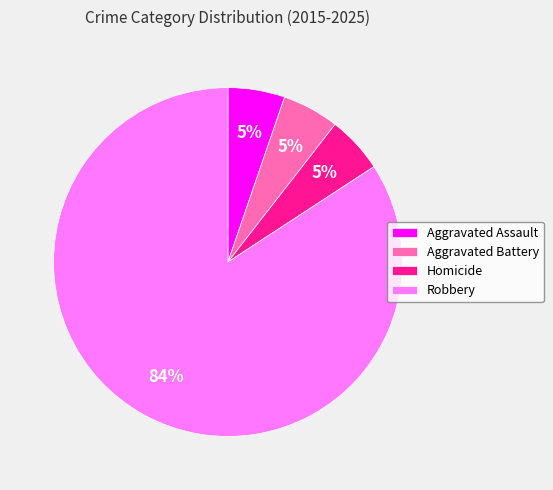

True or false: Homicide accounts for 5% of the total.

True